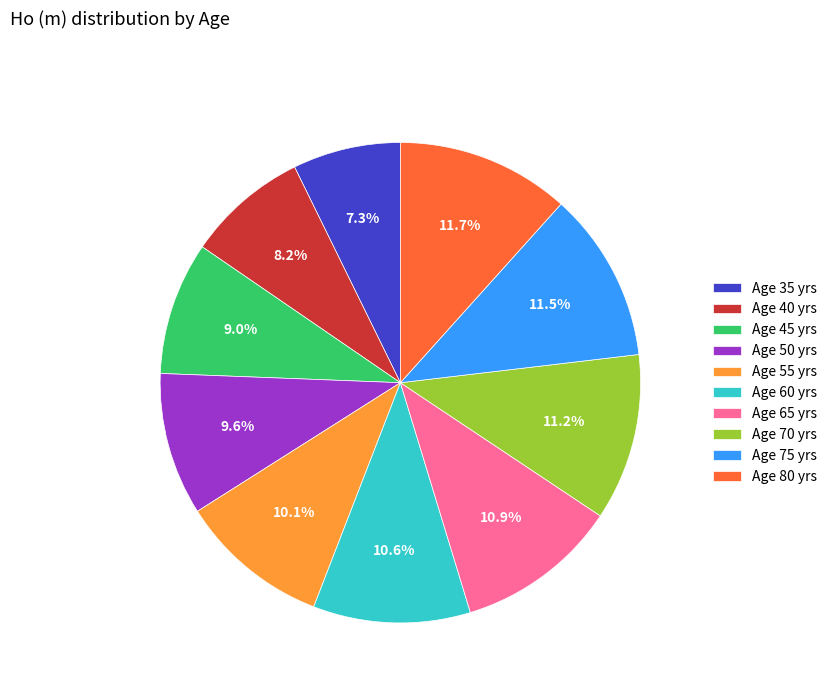

What is the smallest slice in the pie chart?

Age 35 yrs